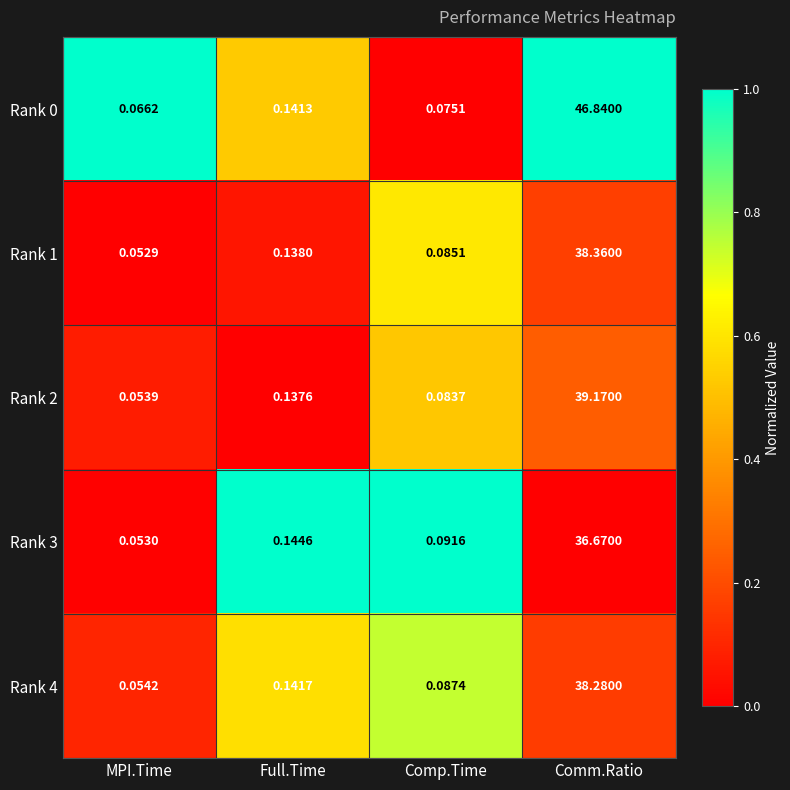

Count the number of data series in this chart.

5